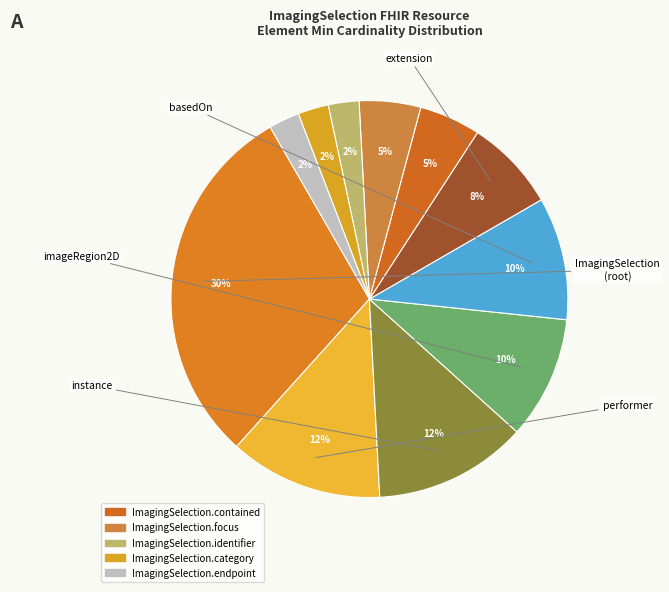

How many slices are in this pie chart?

11